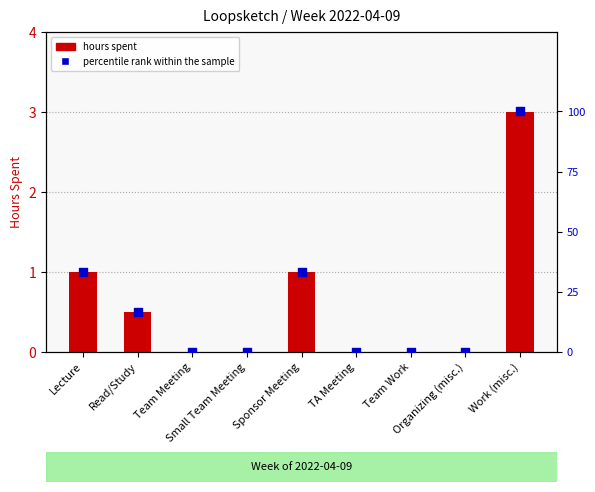

At how many categories does at least one series exceed 63?

1